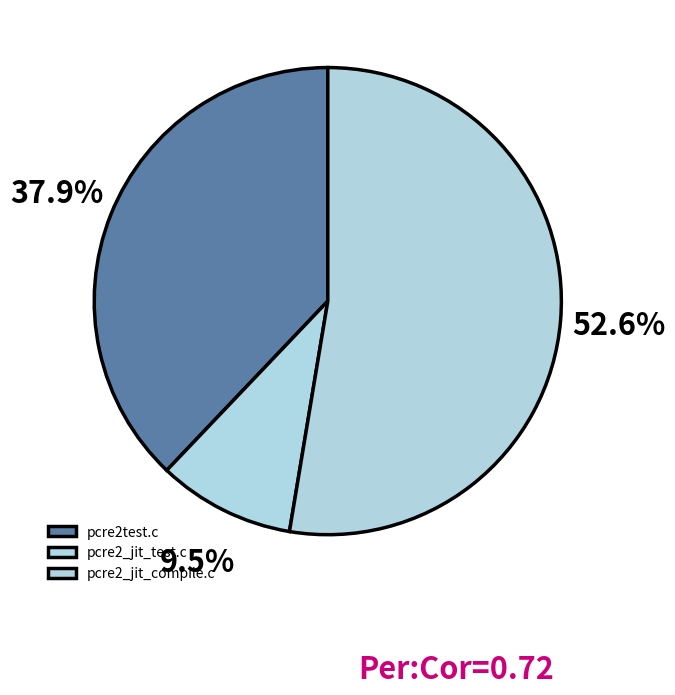

What is the largest slice in the pie chart?

pcre2_jit_compile.c